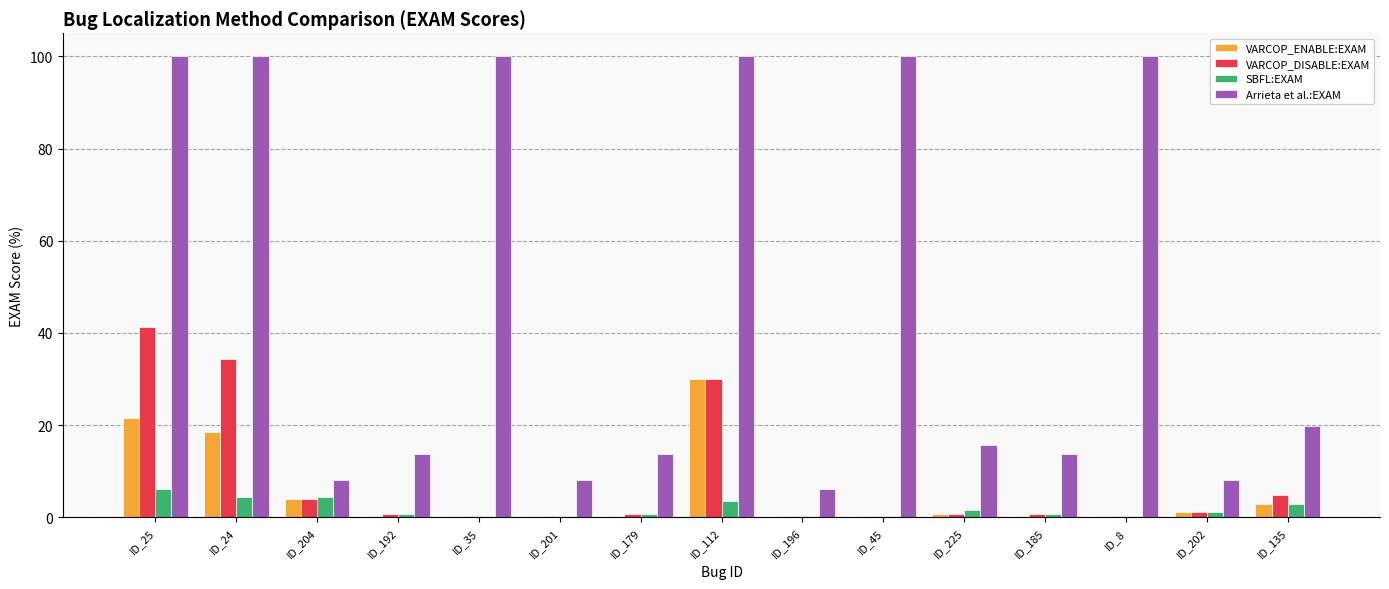

Are the bars grouped side by side (vs. stacked)?

Yes